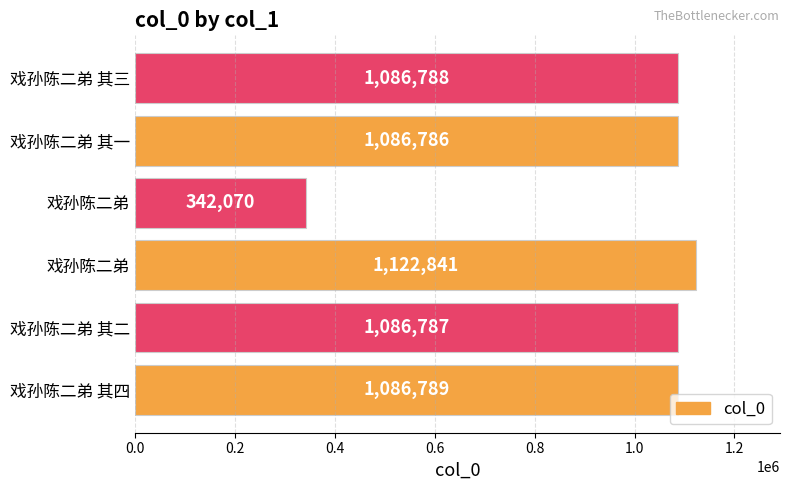

What is the sum of all values?

5812061